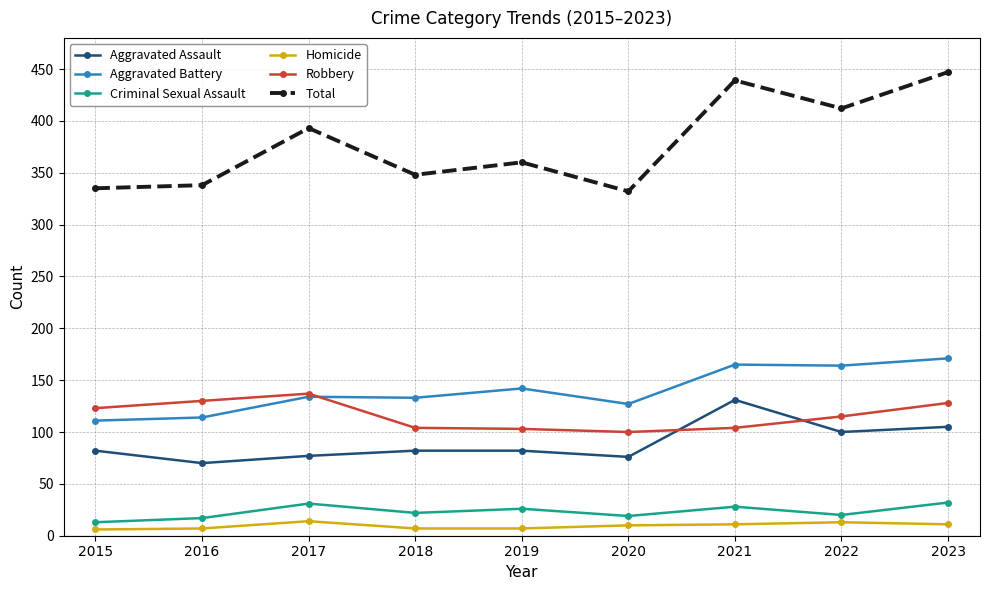

What is the total value across all series at 2017?

786